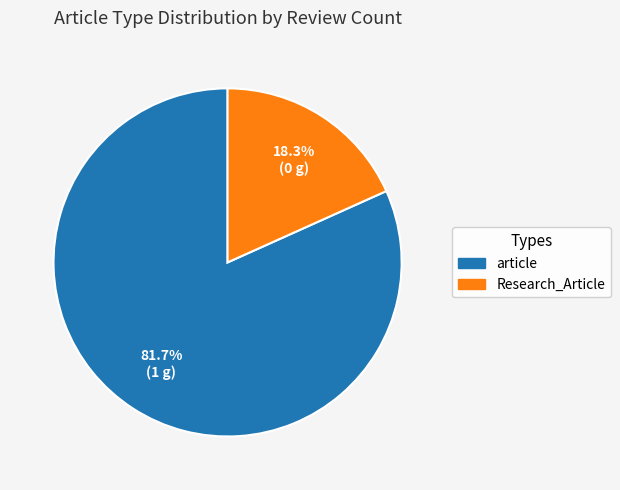

Does any single category account for the majority?

Yes